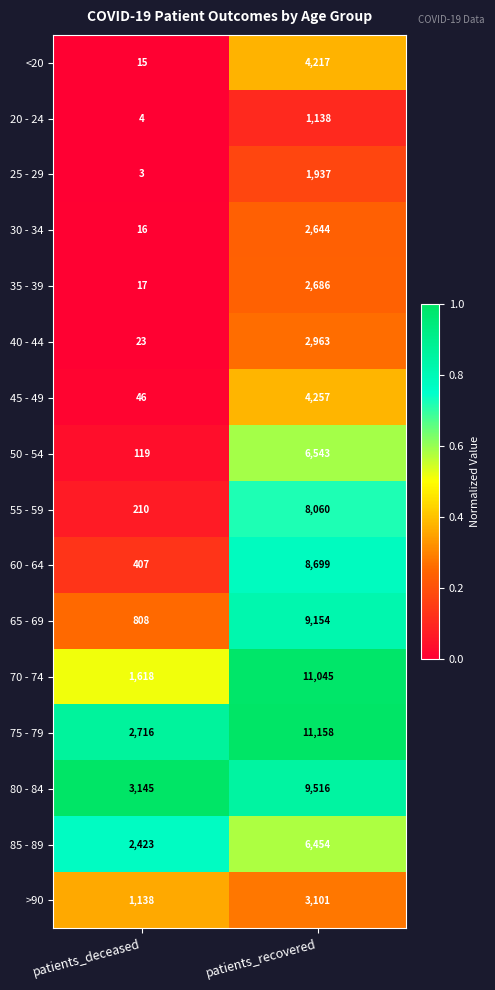

What is the average value of the 65 - 69 series?

4981